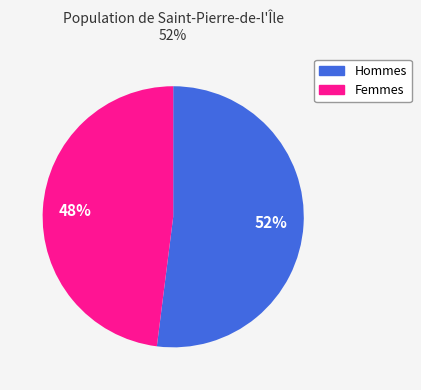

What is the ratio of the value at Femmes to the value at Hommes?

0.9